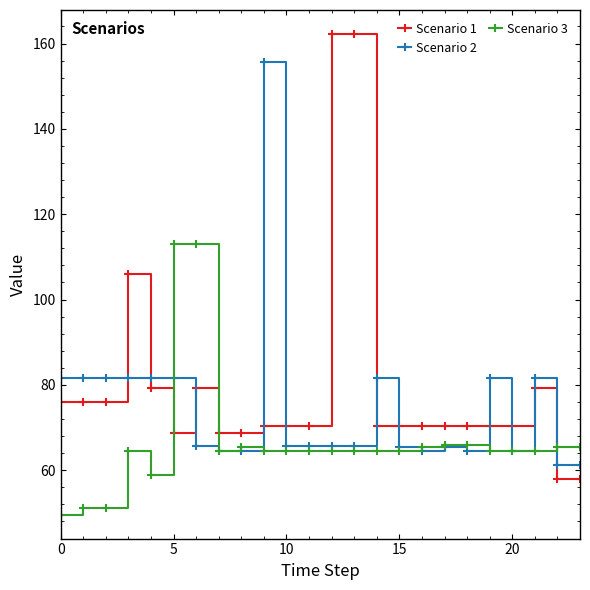

True or false: Scenario 1 has more than 1 interior local peaks.

True